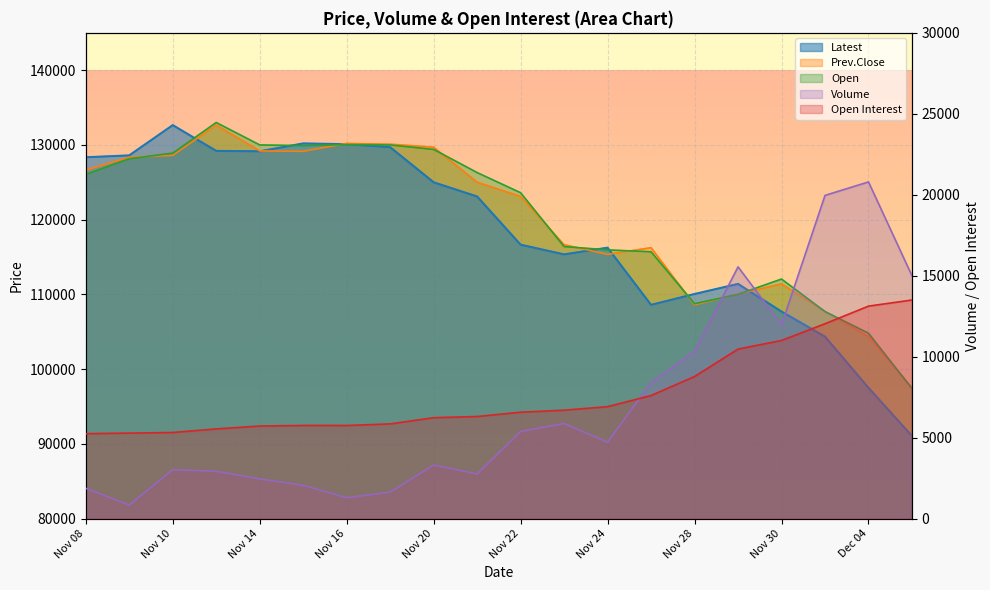

What is the lowest value of the Open series?

97400